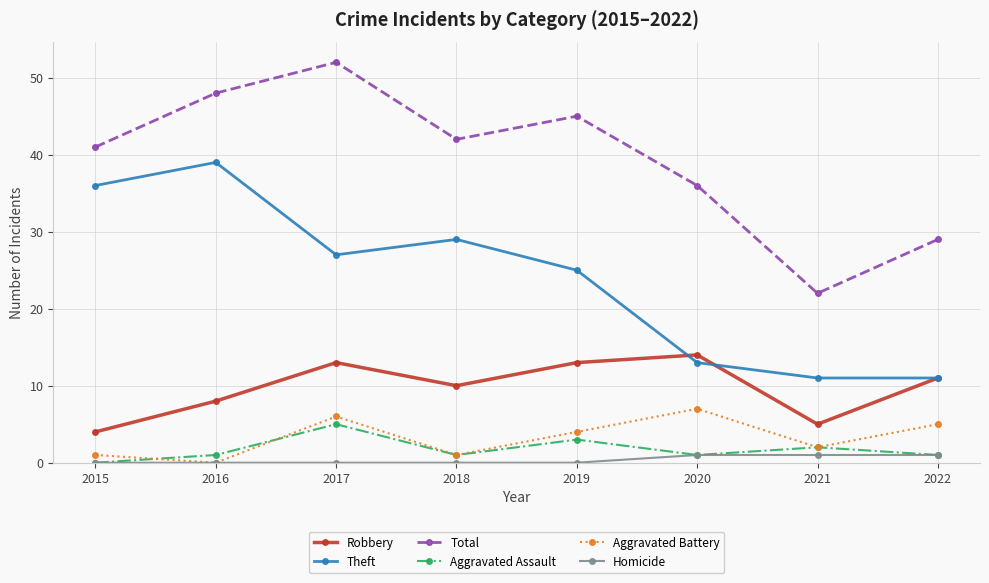

Is it true that Aggravated Assault equals 2 at 2021?

True